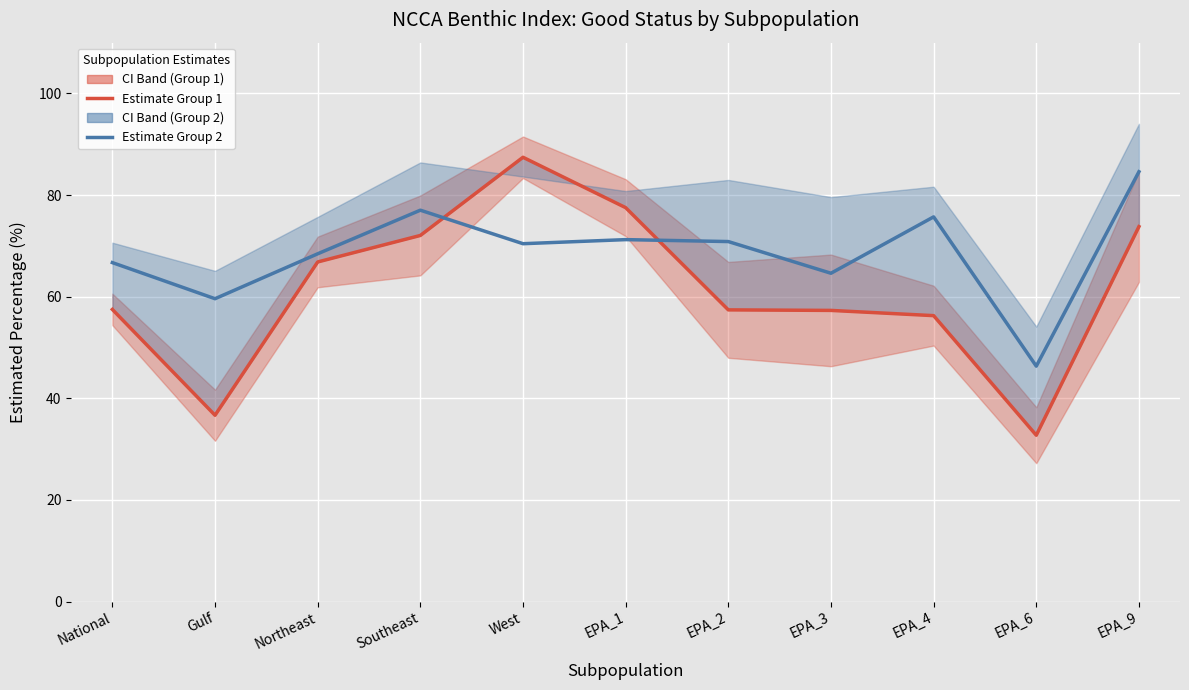

What is the label of the 10th point from the left?

EPA_6